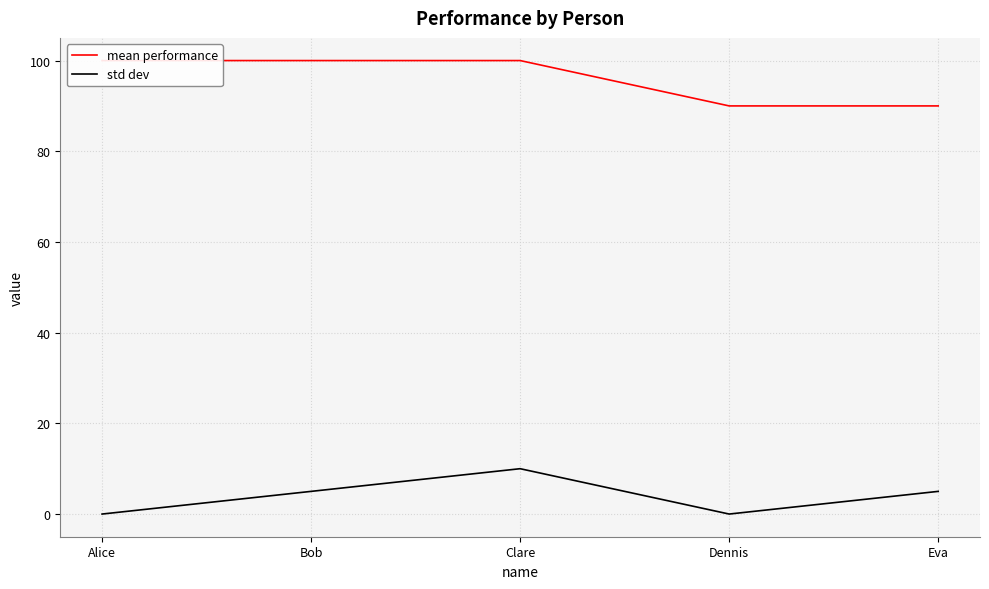

Is this an area chart (filled region under the line)?

No